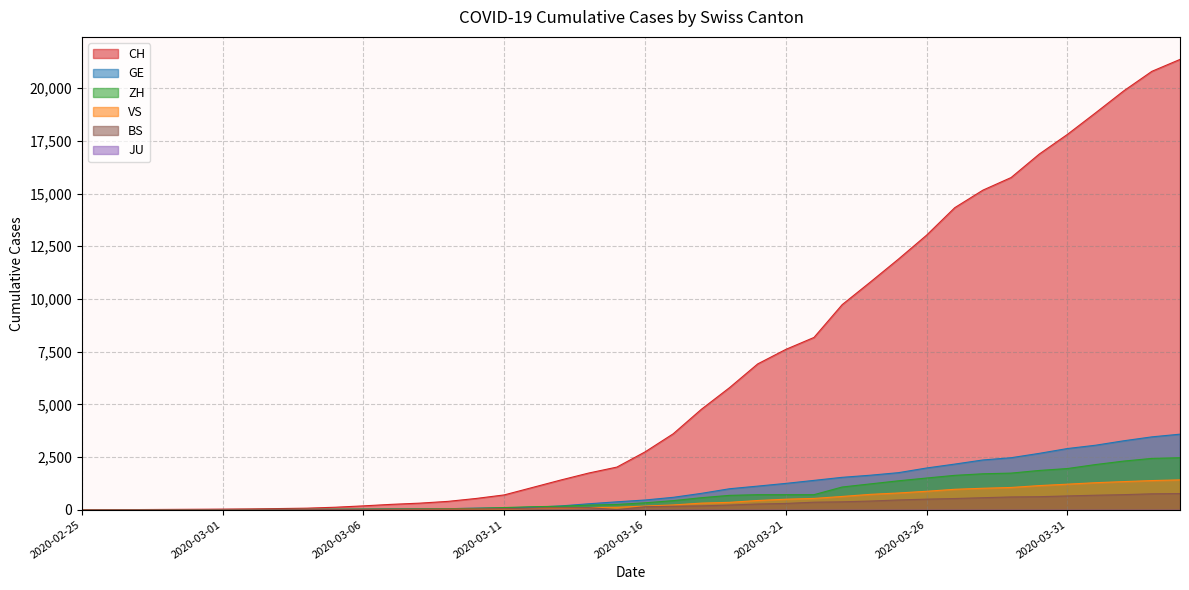

What is the value of the BS point at the 19th from the left?

100